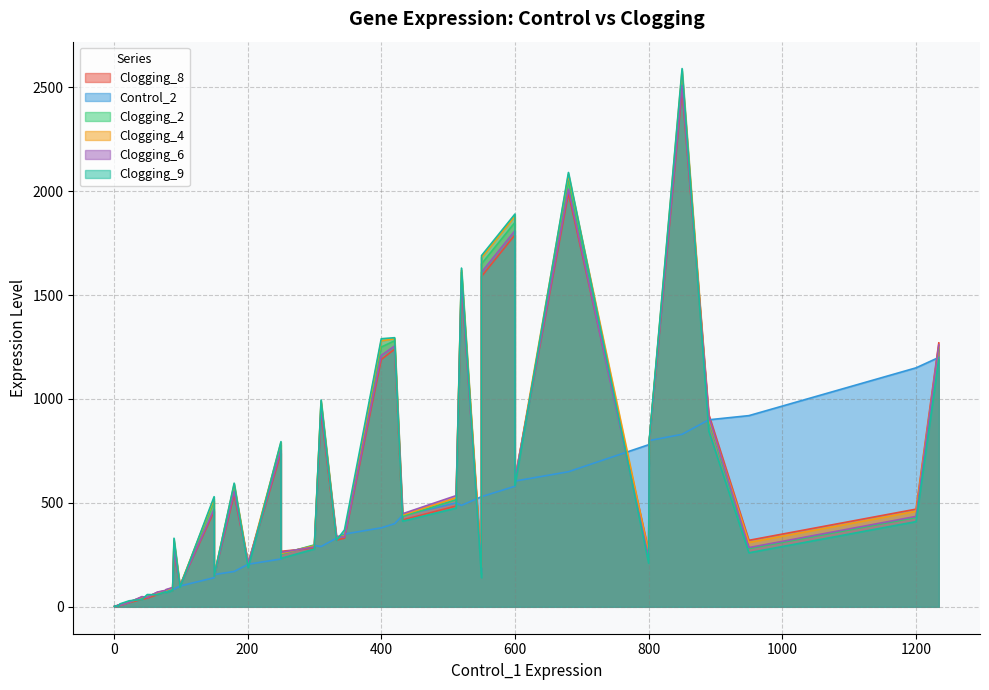

What is the label of the 38th point from the left?

250